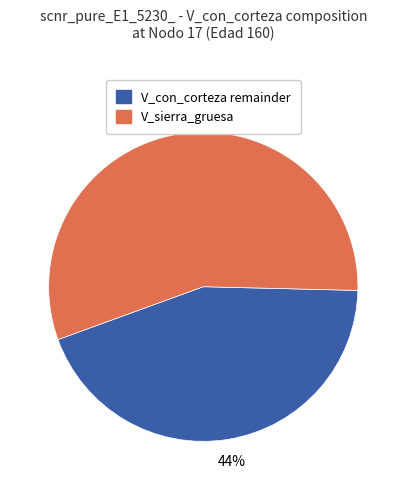

Count the number of slices in the pie.

2